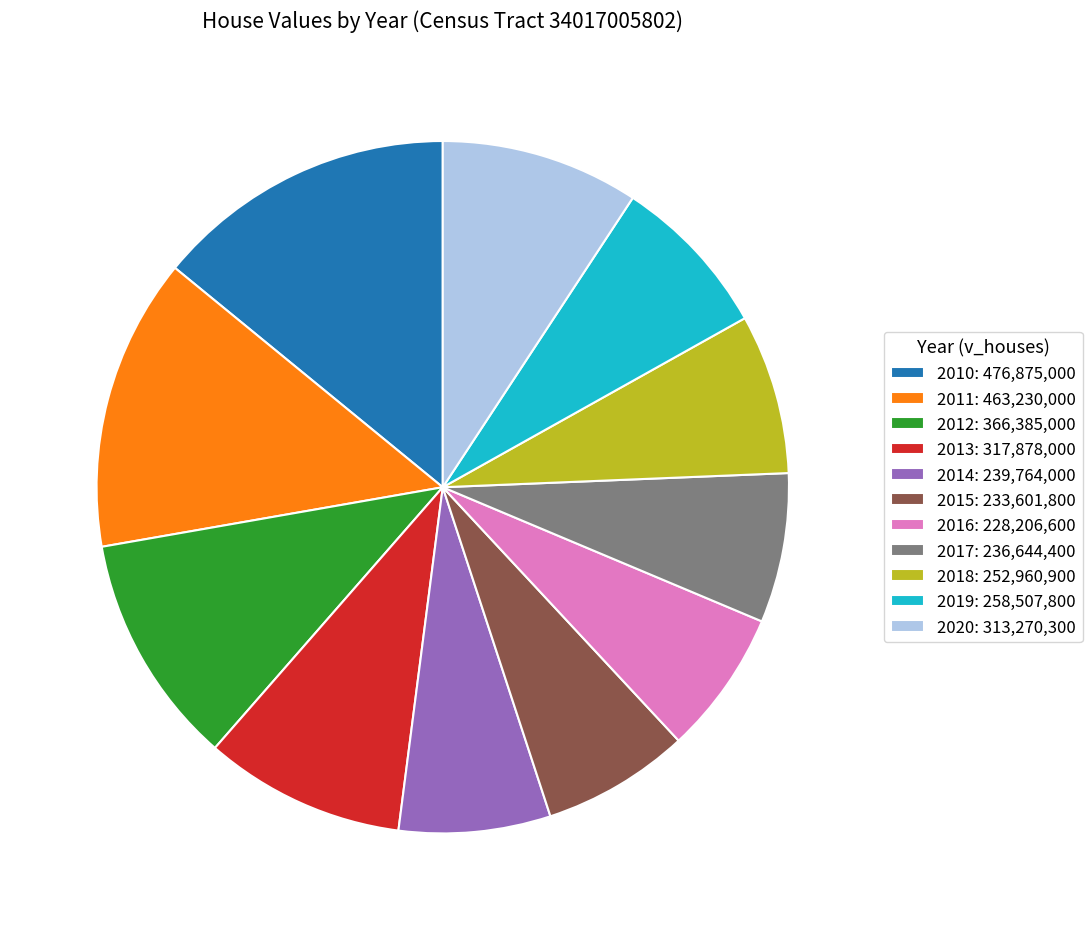

How many segments does this pie chart have?

11